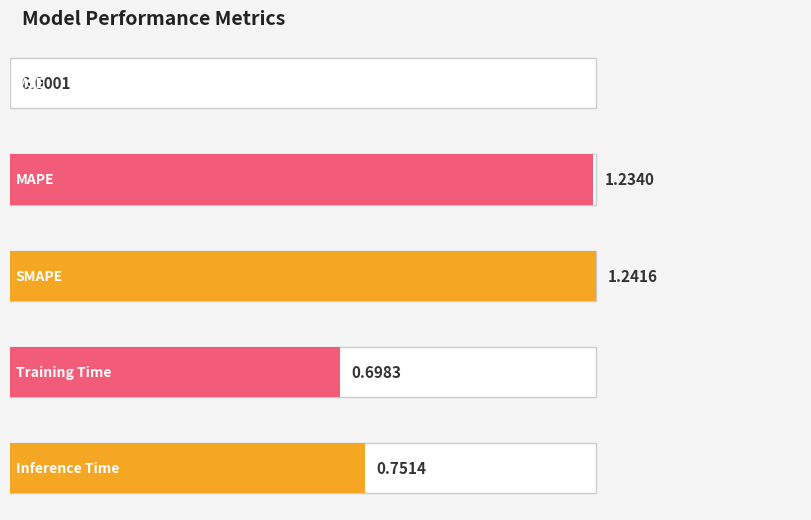

Which label corresponds to the largest value in the chart?

SMAPE